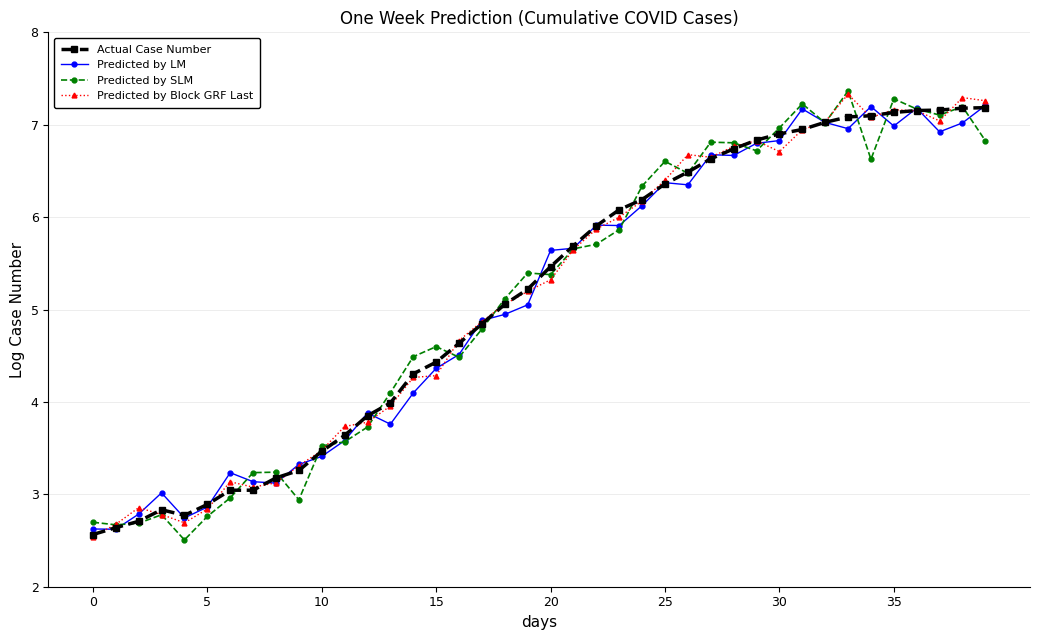

True or false: Actual Case Number and Predicted by Block GRF Last cross at least once.

True